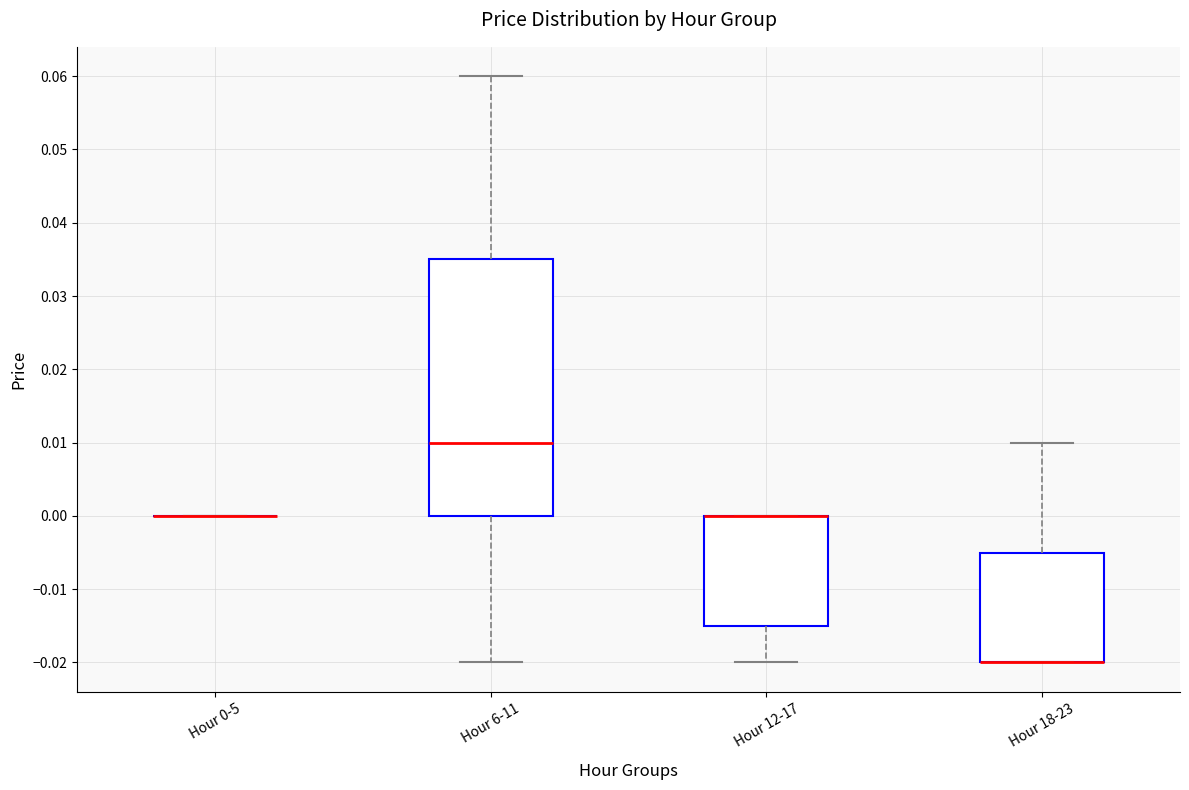

Comparing the boxes themselves (not the whiskers), which one is the tallest?

Hour 6-11